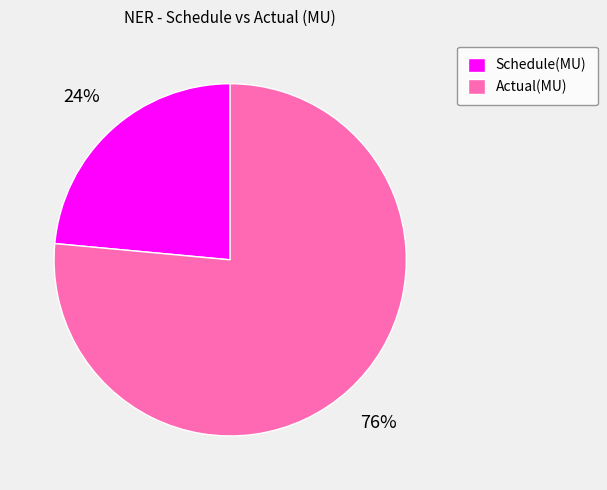

What percentage is the Actual(MU) slice, to the nearest percent?

76%